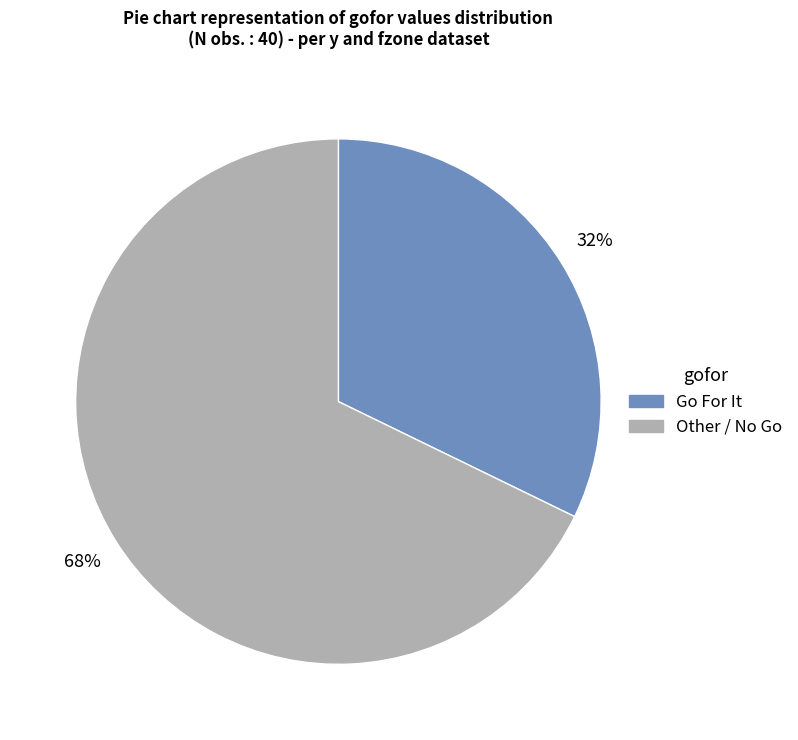

Is there a majority slice in this chart?

Yes